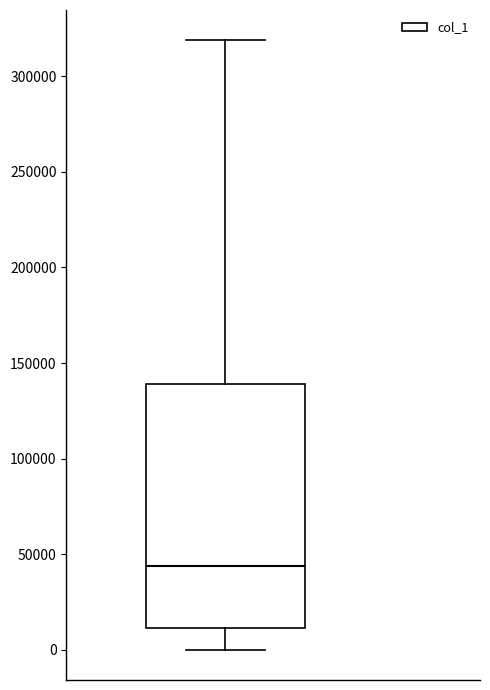

Where does the median line of the box sit on the y-axis? The values are not printed on the chart, so give them approximately, as read against the axis.

45000